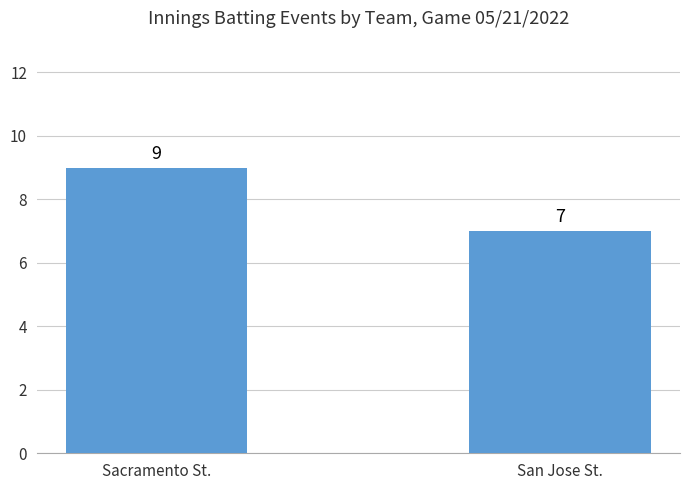

Is it true that the value at Sacramento St. is 9?

True